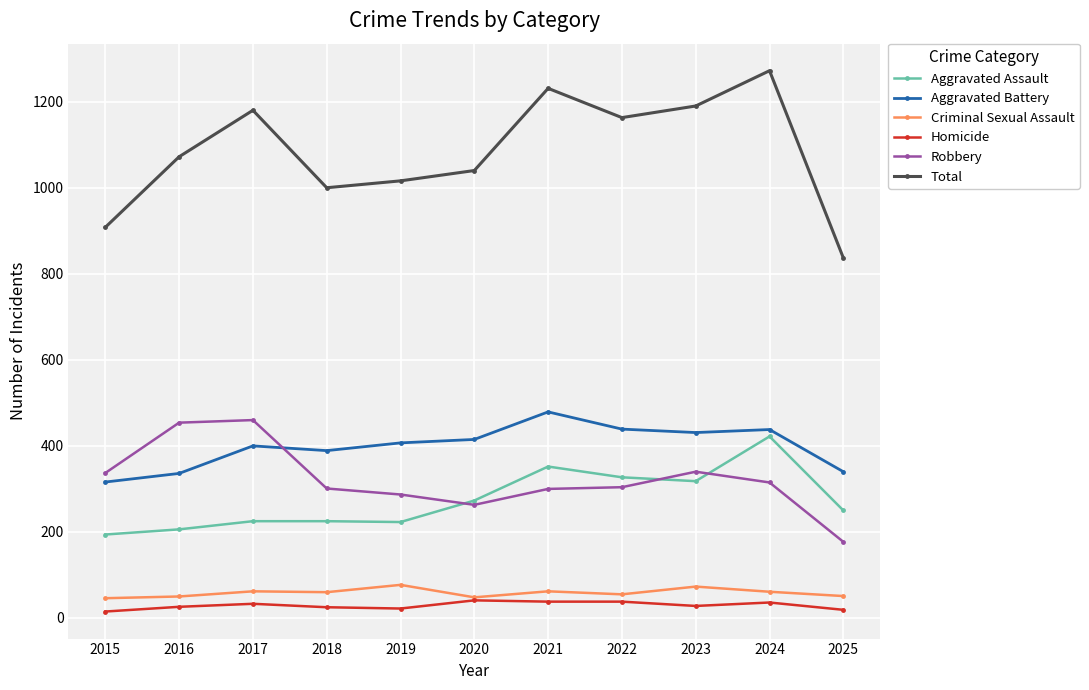

Between 2024 and 2025, which series saw the biggest shift?

Total